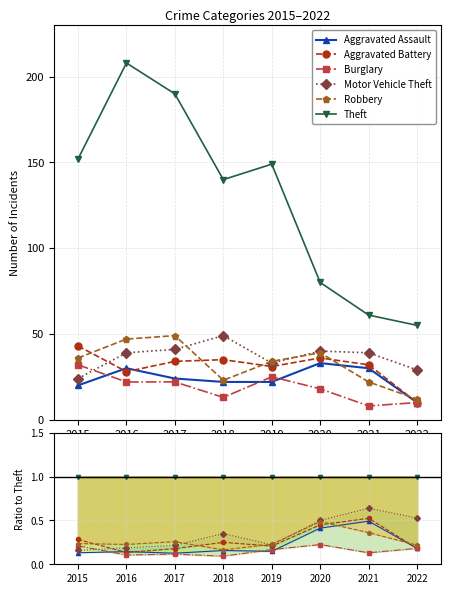

Count the number of data series in this chart.

6